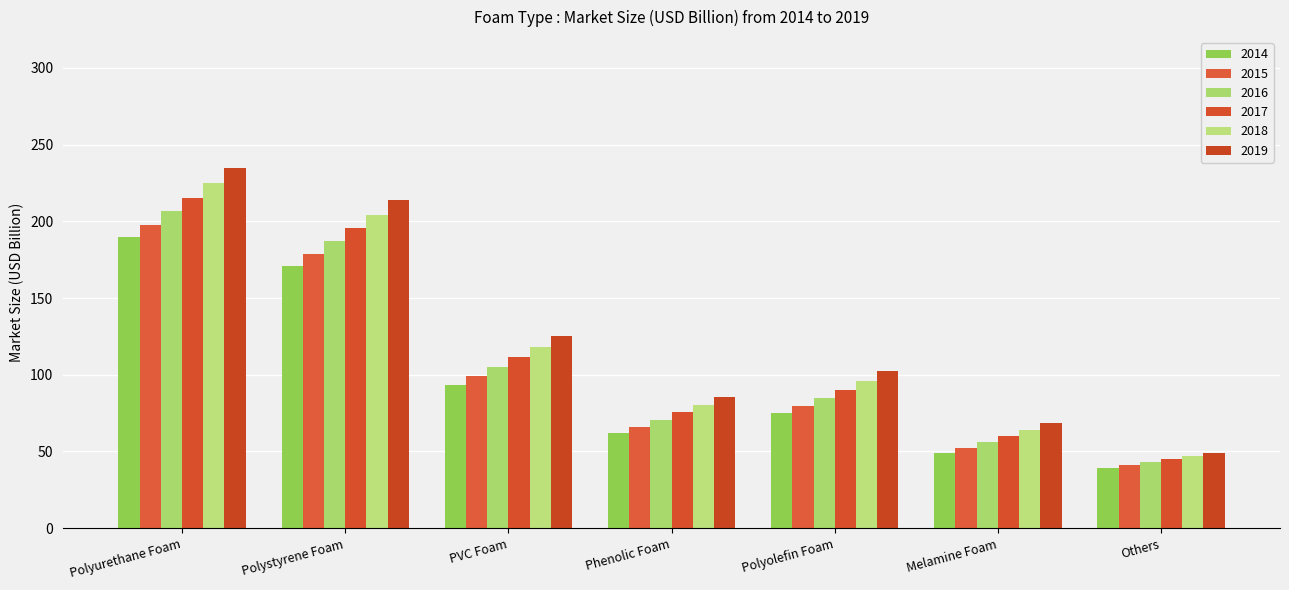

The 2016 series shows 70.6 at Phenolic Foam. True or false?

True